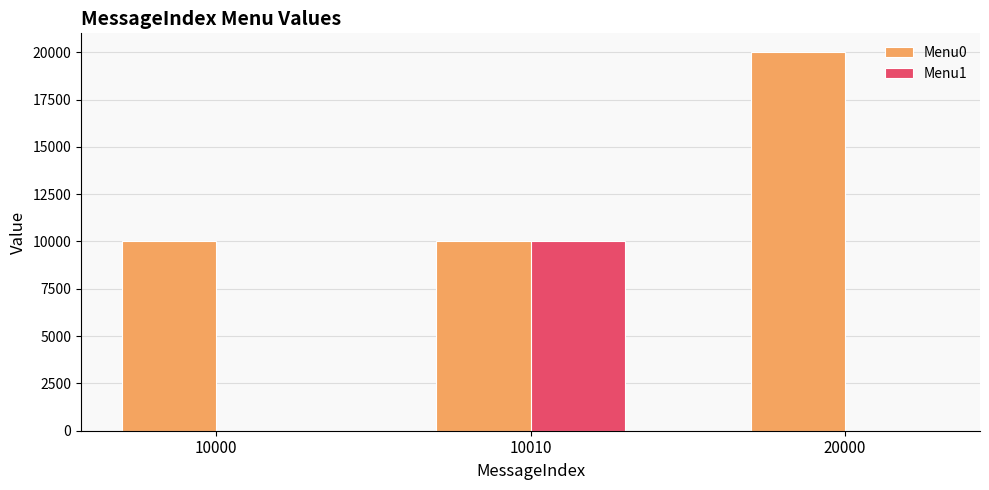

What is the total value across all series at 10010?

20023